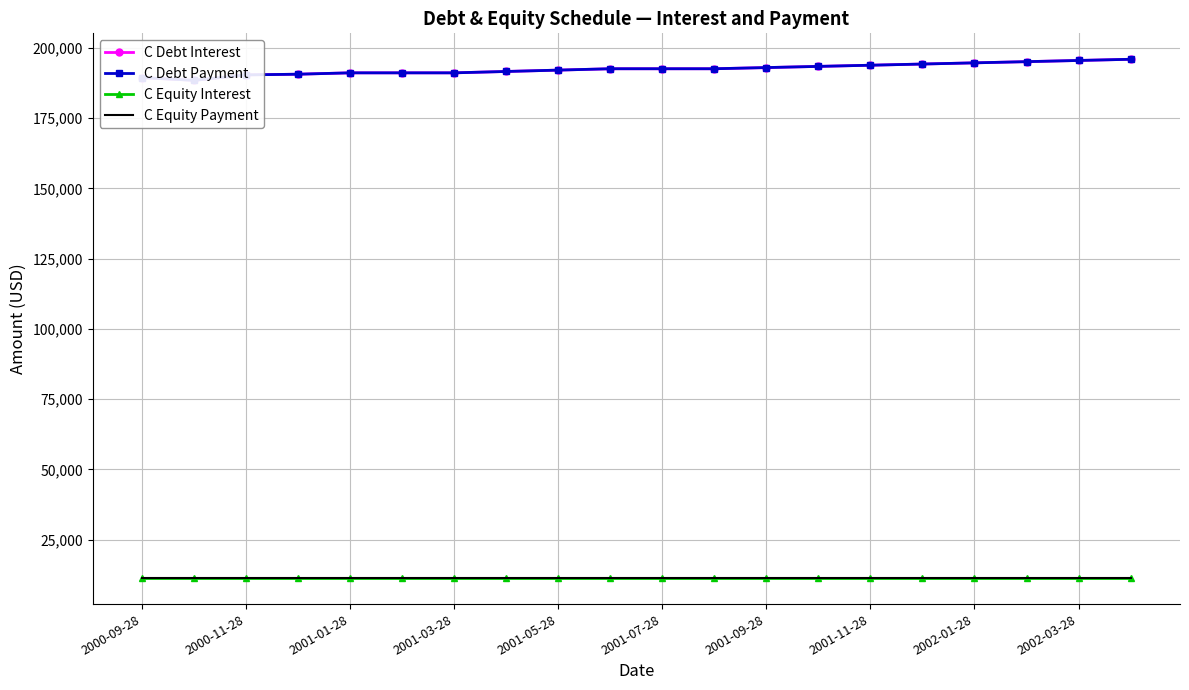

True or false: C Equity Payment and C Debt Interest cross at least once.

False